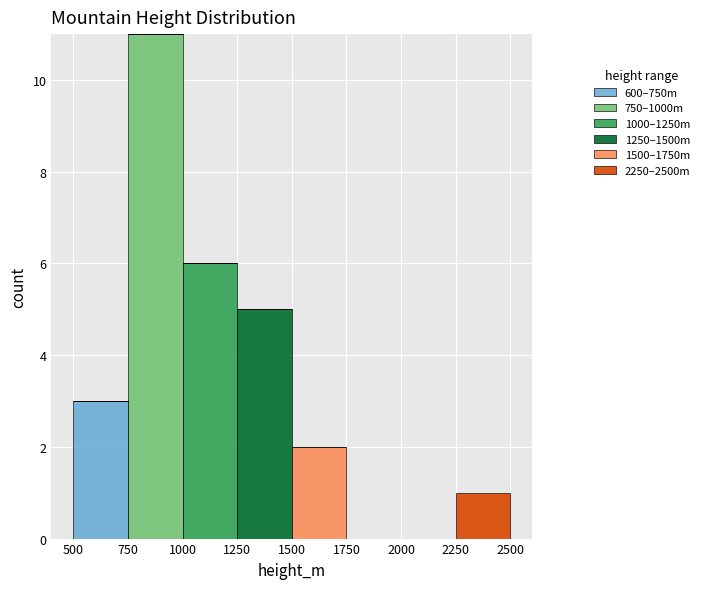

What is the total height of the stacked bar covering 500 to 750 on the x-axis? The values are not printed on the chart, so give them approximately, as read against the axis.

3